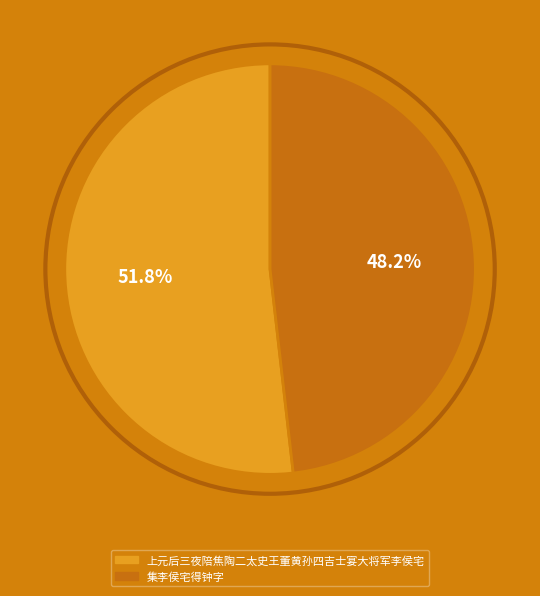

To the nearest percent, what is the average slice percentage?

50%